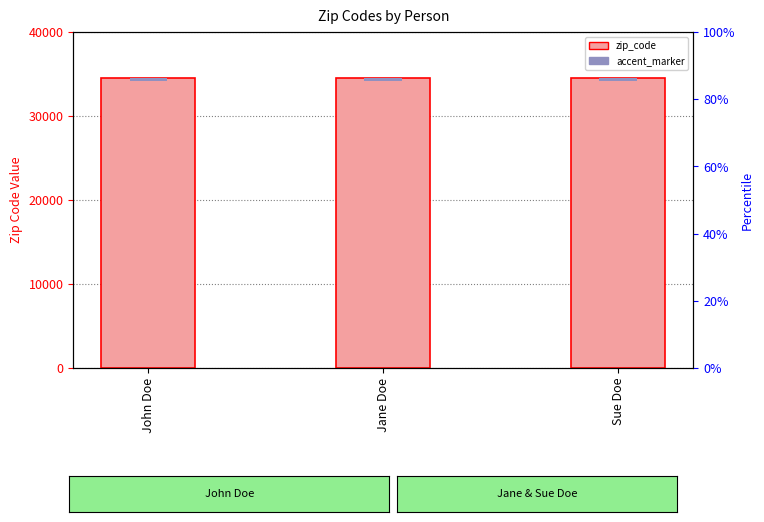

What is the maximum value for accent_marker?

345.7